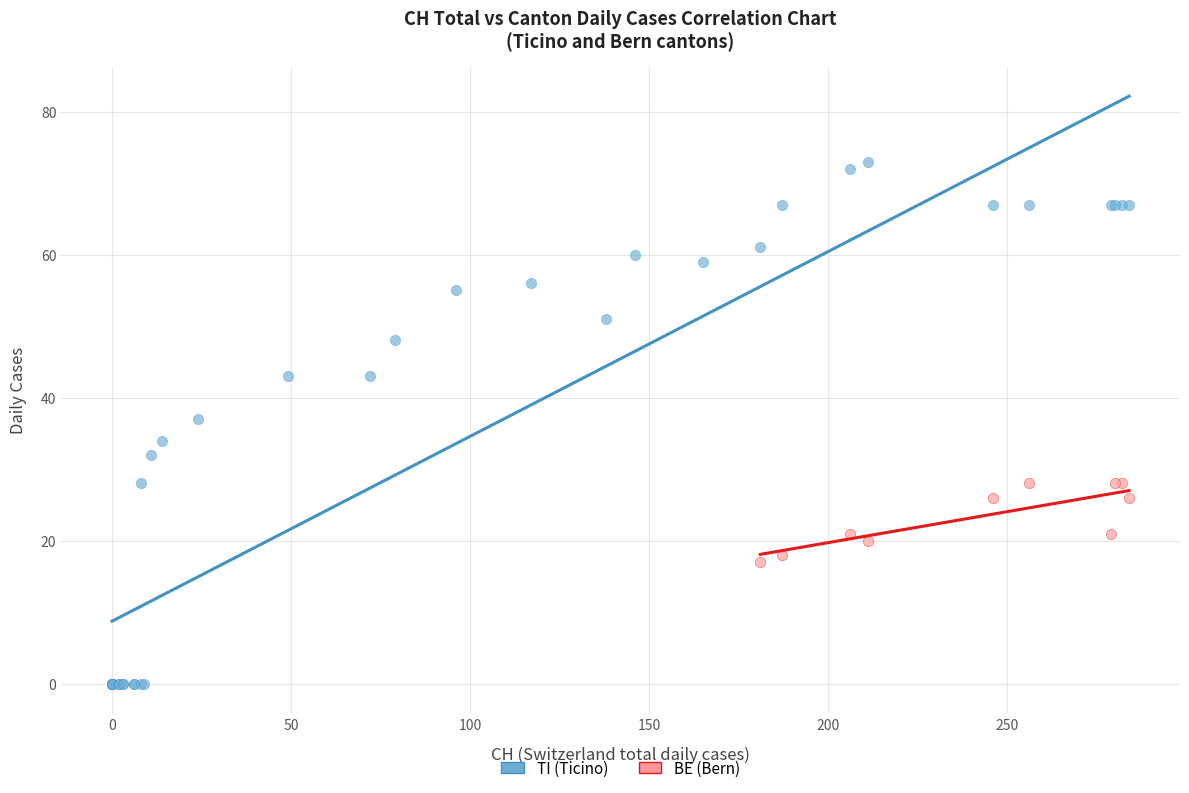

Which series contains the highest Y value?

TI (Ticino)